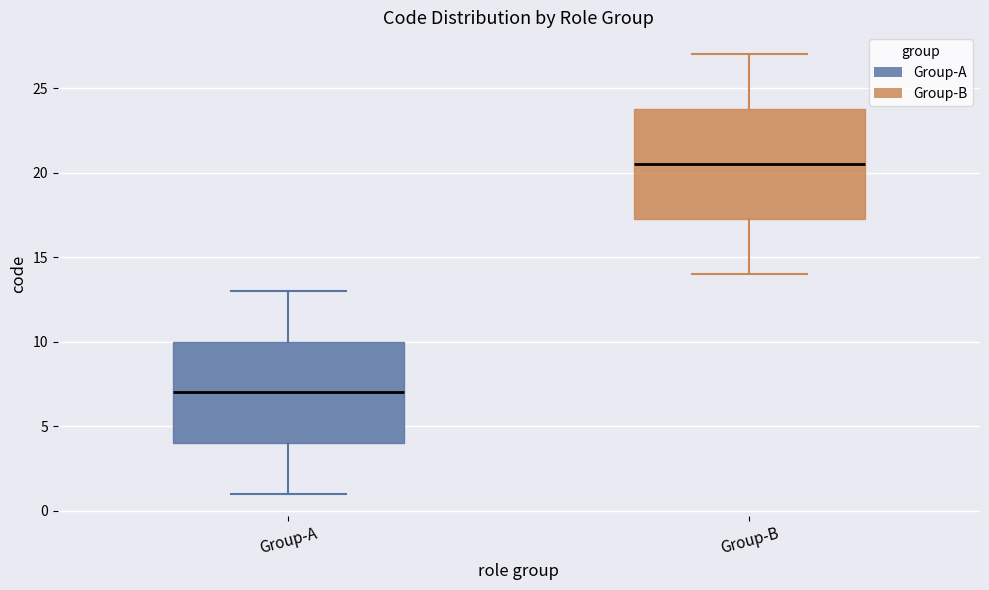

Reading left to right, transcribe this box plot: for each box, give where its median line is, the range the box spans, and where its two whiskers end, as read against the y-axis. The values are not printed on the chart, so give them approximately, as read against the axis.

Group-A: median 7.0, box 4.0 to 10.0, whiskers 1.0 to 13.0
Group-B: median 20.5, box 17.5 to 24.0, whiskers 14.0 to 27.0